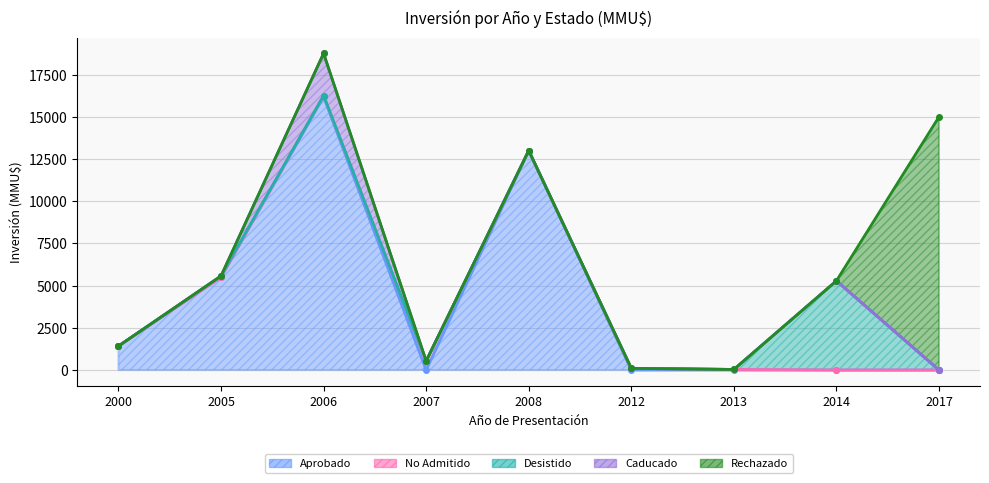

What is the maximum value shown in the chart?

16190